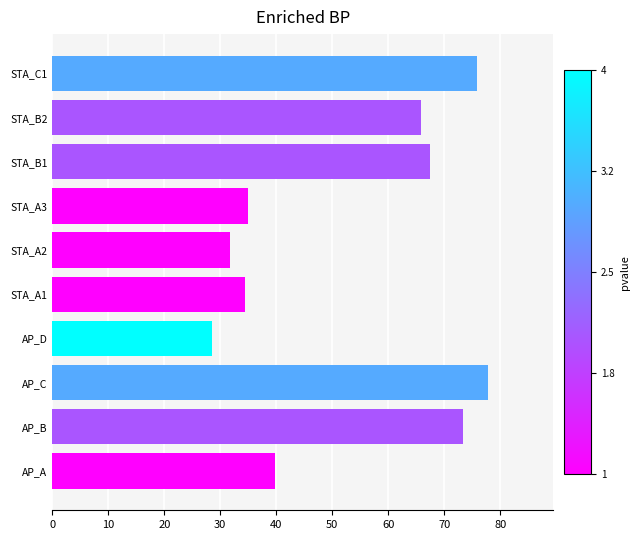

True or false: the data shows 39.8 at AP_A.

True